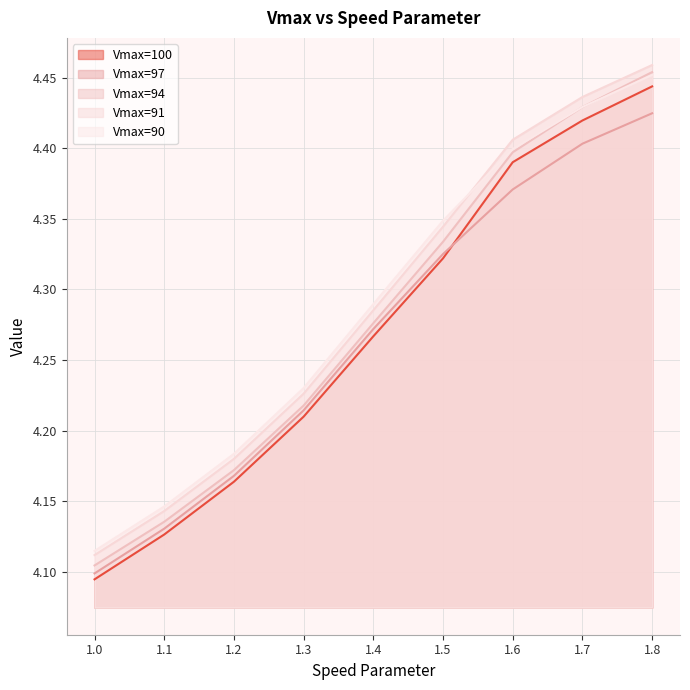

What is the approximate value of Vmax=100 at 1.3?

4.2